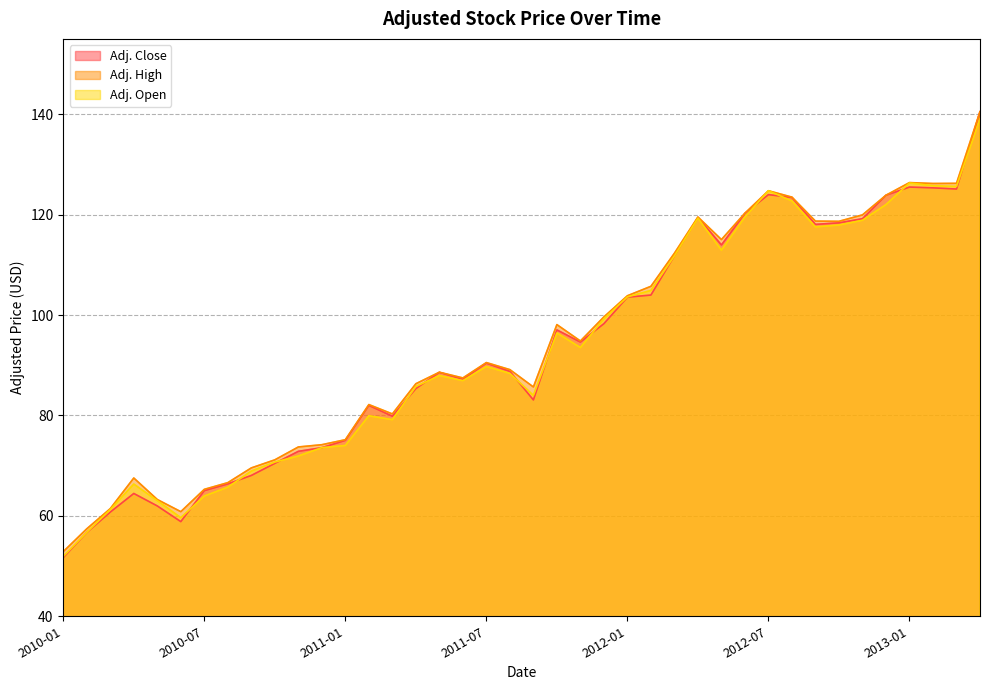

Reading left to right, list all the values displayed in this chart.

Adj. Close: 2010-01=51.7	2010-02=56.7	2010-03=60.8	2010-04=64.5	2010-05=62.0	2010-06=58.9	2010-07=65.0	2010-08=66.4	2010-09=68.0	2010-10=70.5	2010-11=72.9	2010-12=73.6	2011-01=75.0	2011-02=82.0	2011-03=79.9	2011-04=85.4	2011-05=88.6	2011-06=87.2	2011-07=90.4	2011-08=88.8	2011-09=83.1	2011-10=97.0	2011-11=94.6	2011-12=98.3	2012-01=103.6	2012-02=104.0	2012-03=111.8	2012-04=119.4	2012-05=114.0	2012-06=120.2	2012-07=124.0	2012-08=123.4	2012-09=118.1	2012-10=118.4	2012-11=119.2	2012-12=123.9	2013-01=125.5	2013-02=125.3	2013-03=125.1	2013-04=140.5
Adj. High: 2010-01=52.9	2010-02=57.4	2010-03=61.4	2010-04=67.5	2010-05=63.3	2010-06=60.8	2010-07=65.3	2010-08=66.6	2010-09=69.6	2010-10=71.2	2010-11=73.7	2010-12=74.2	2011-01=75.2	2011-02=82.2	2011-03=80.3	2011-04=86.3	2011-05=88.6	2011-06=87.5	2011-07=90.5	2011-08=89.1	2011-09=85.7	2011-10=98.1	2011-11=94.8	2011-12=99.6	2012-01=103.8	2012-02=105.7	2012-03=112.3	2012-04=119.5	2012-05=115.0	2012-06=120.3	2012-07=124.8	2012-08=123.5	2012-09=118.7	2012-10=118.7	2012-11=119.9	2012-12=123.9	2013-01=126.4	2013-02=126.2	2013-03=126.2	2013-04=140.5
Adj. Open: 2010-01=51.9	2010-02=56.7	2010-03=61.3	2010-04=66.3	2010-05=63.0	2010-06=59.6	2010-07=63.9	2010-08=65.7	2010-09=68.9	2010-10=70.7	2010-11=71.9	2010-12=73.6	2011-01=74.0	2011-02=79.9	2011-03=79.2	2011-04=85.8	2011-05=87.9	2011-06=86.9	2011-07=89.7	2011-08=88.4	2011-09=84.0	2011-10=96.4	2011-11=93.5	2011-12=99.3	2012-01=103.6	2012-02=104.9	2012-03=111.8	2012-04=119.3	2012-05=112.9	2012-06=119.5	2012-07=124.8	2012-08=122.7	2012-09=117.5	2012-10=117.9	2012-11=118.9	2012-12=122.0	2013-01=126.3	2013-02=125.8	2013-03=125.6	2013-04=139.1